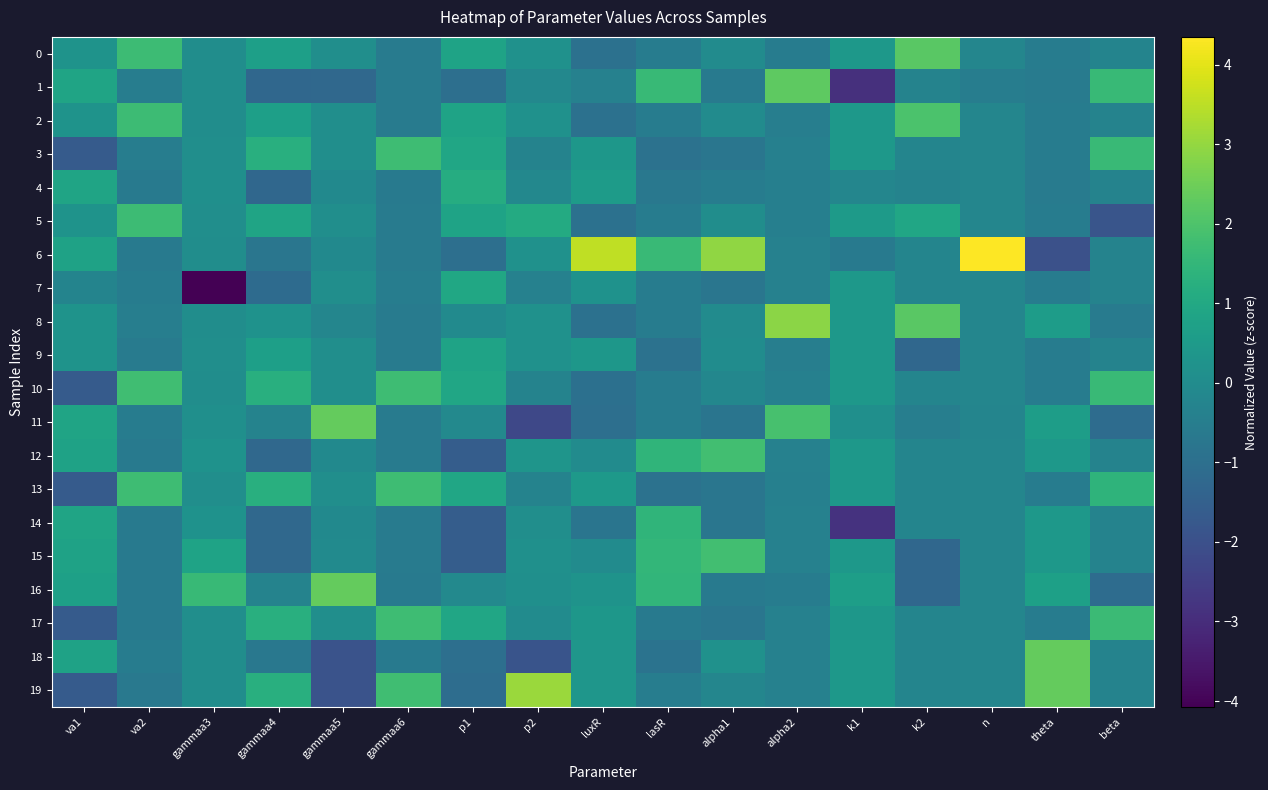

What is the spread (max minus min) of values at alpha1?

3.8